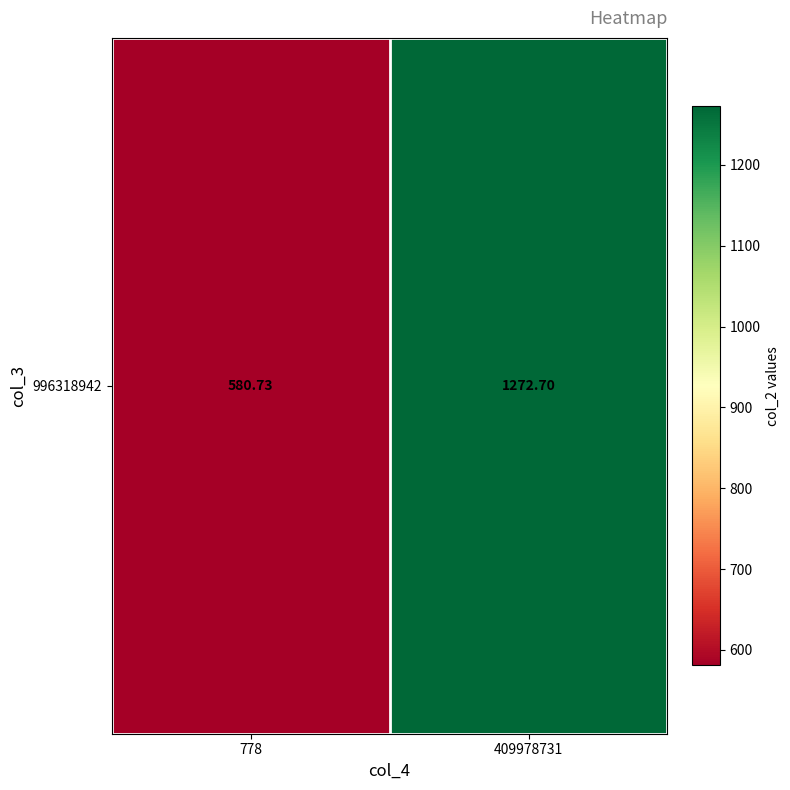

How many categories are shown in the chart?

2